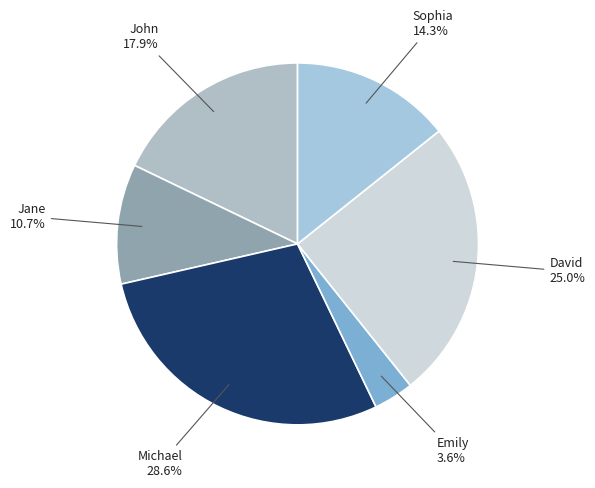

How many segments does this pie chart have?

6